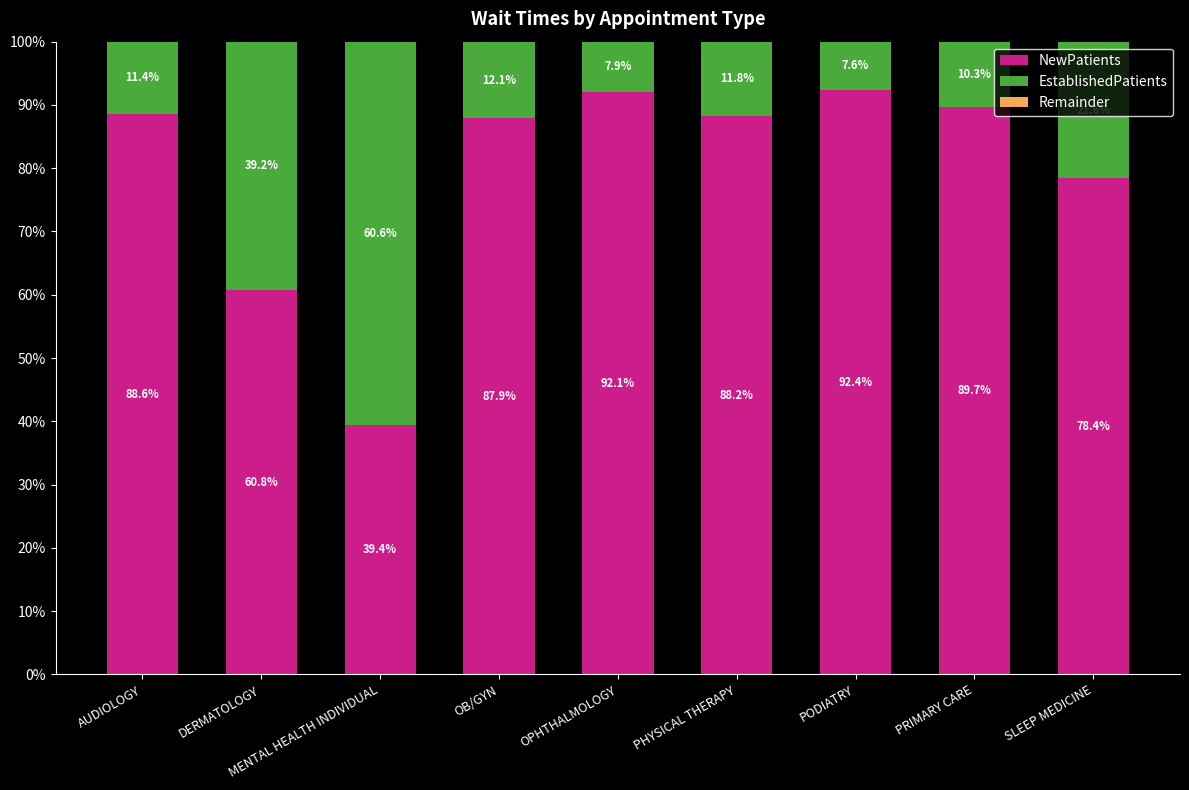

What is the highest value of the NewPatients series?

92.4